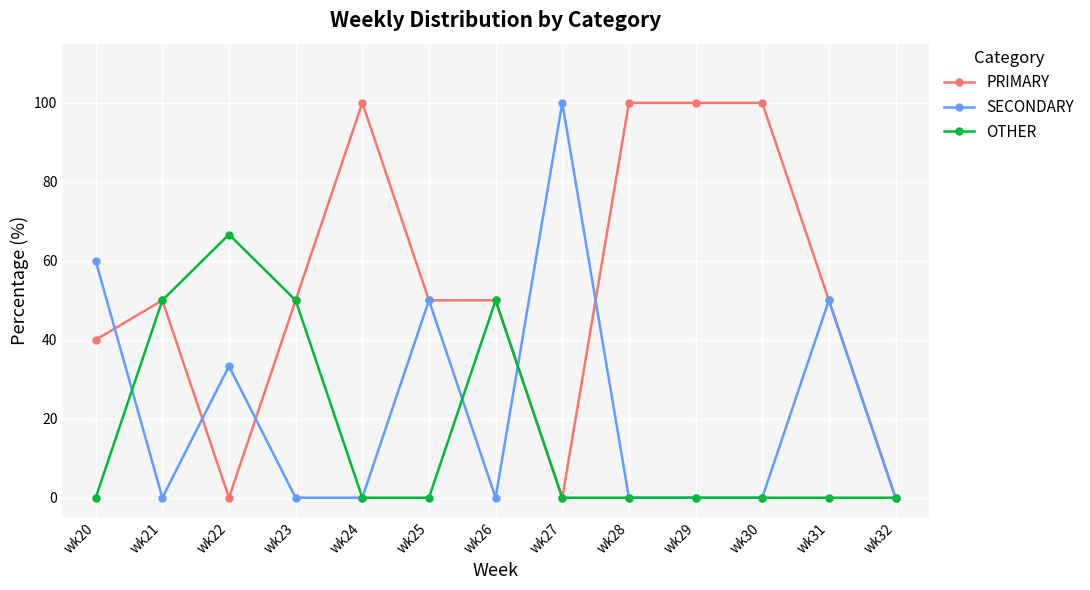

Is it true that PRIMARY equals 0.0 at wk22?

True